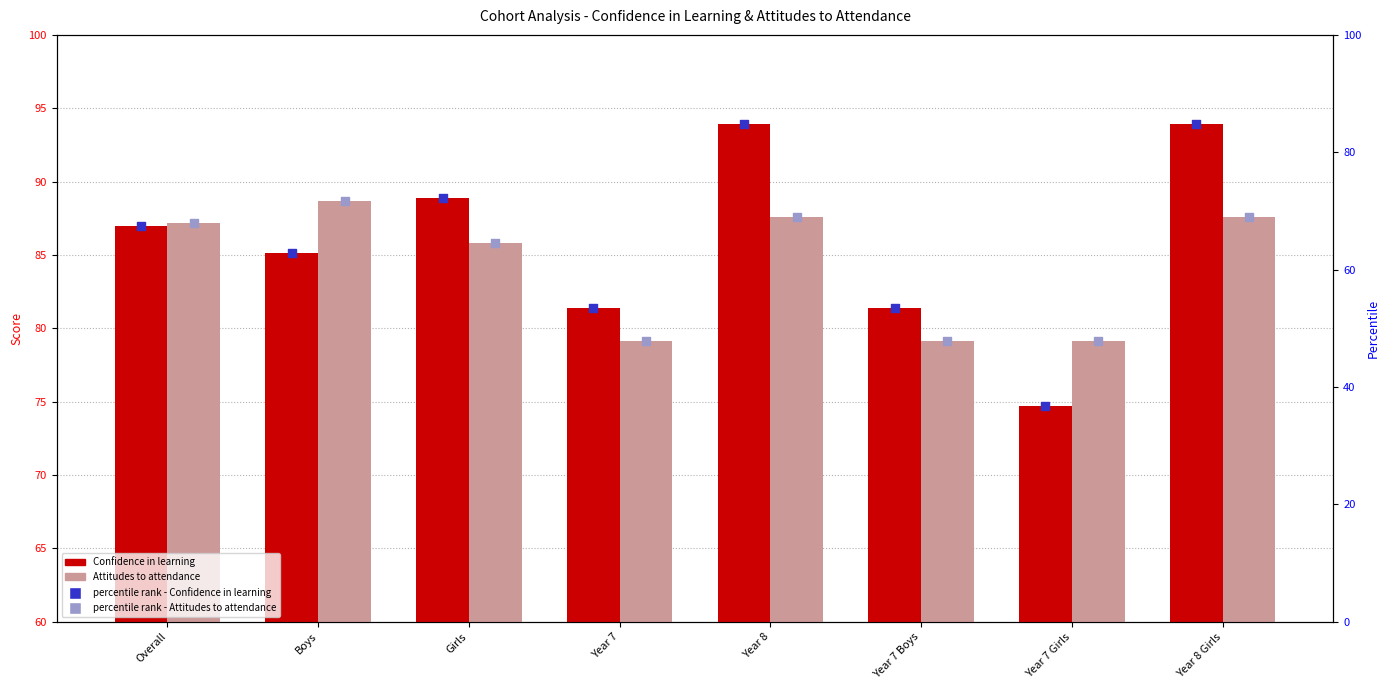

Which series has the largest total across all categories?

Confidence in learning